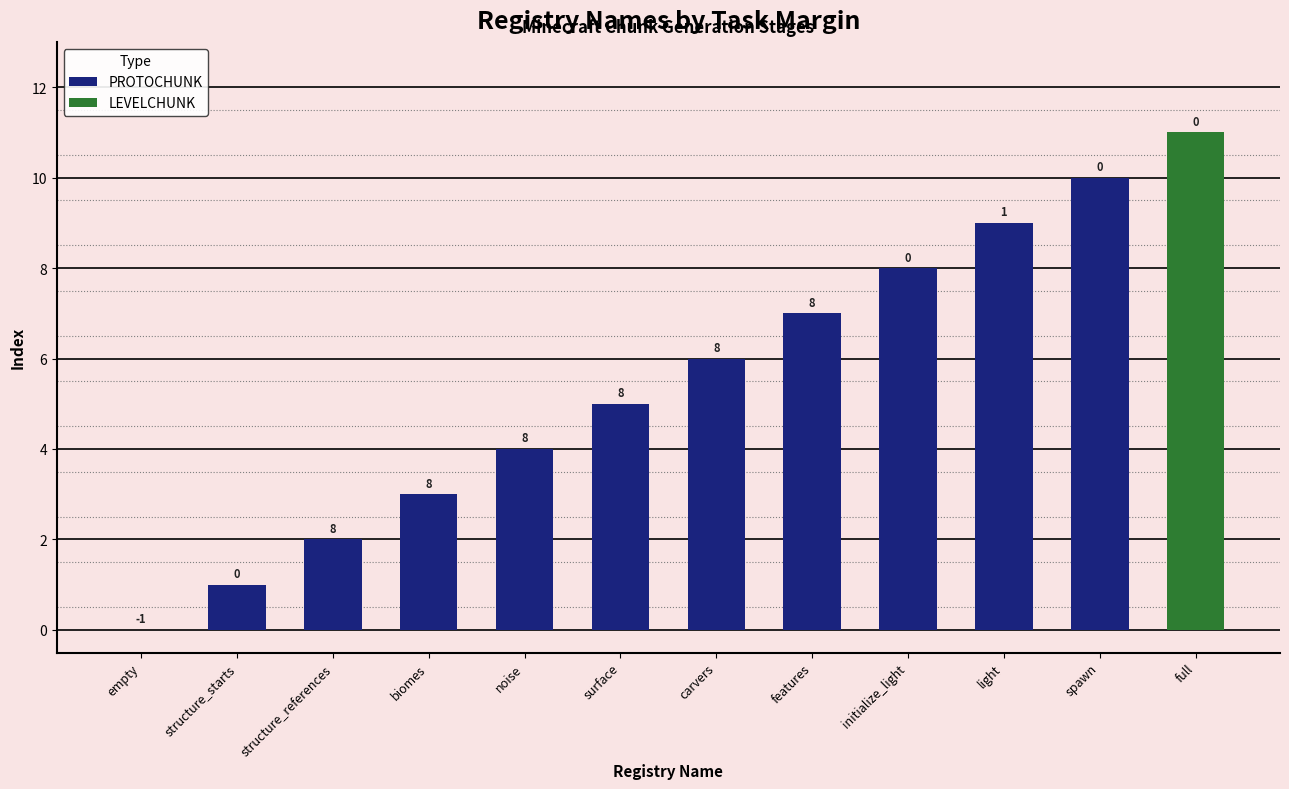

What is the sum of all values?

66